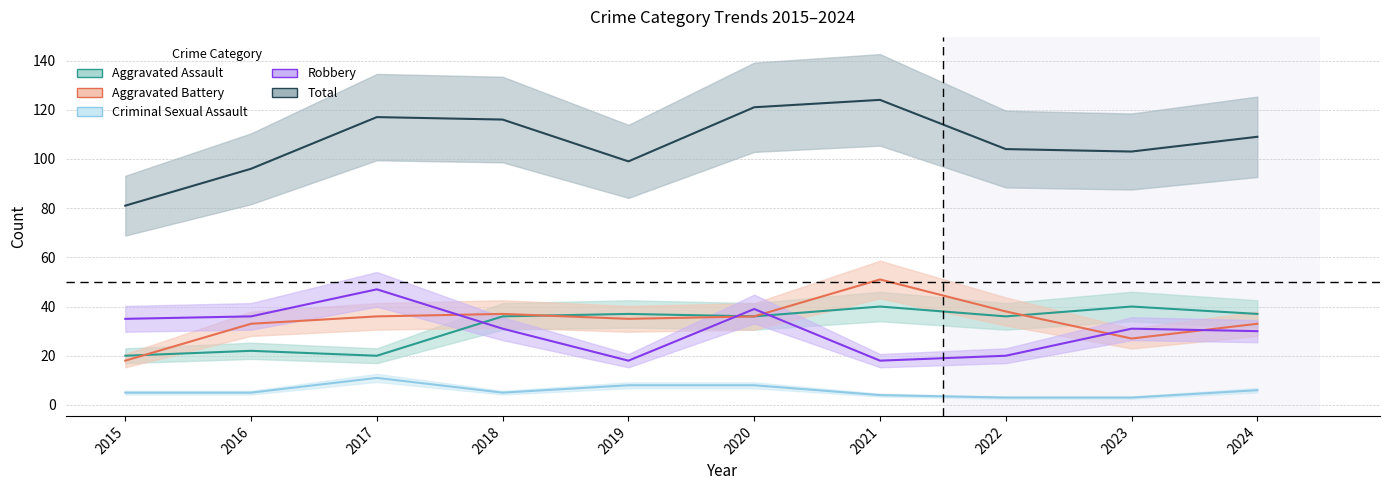

Rank the categories by Robbery value from lowest to highest.

2019, 2021, 2022, 2024, 2018, 2023, 2015, 2016, 2020, 2017